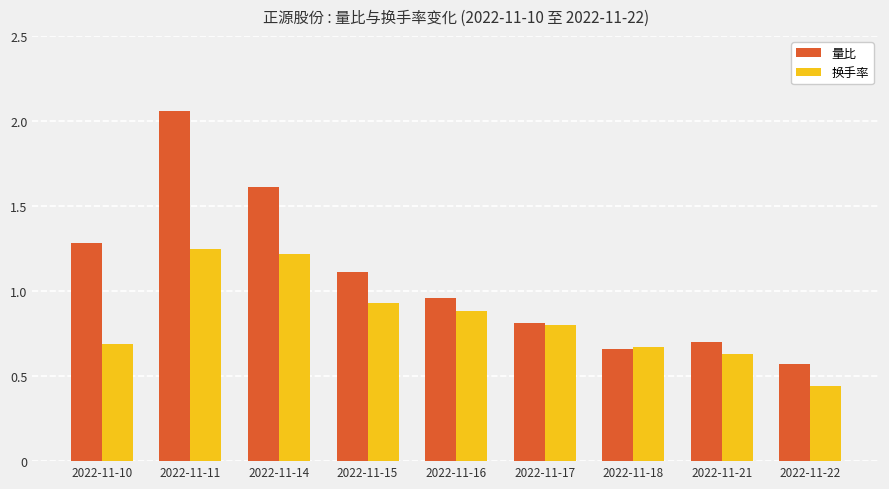

True or false: 量比 has a value of 0.4 at 2022-11-15.

False